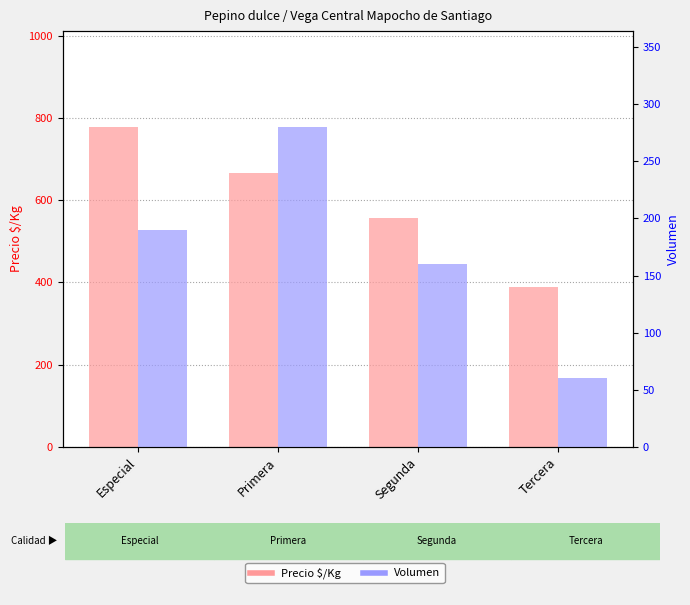

Rank the series by their maximum value, from lowest to highest.

Volumen, Precio $/Kg